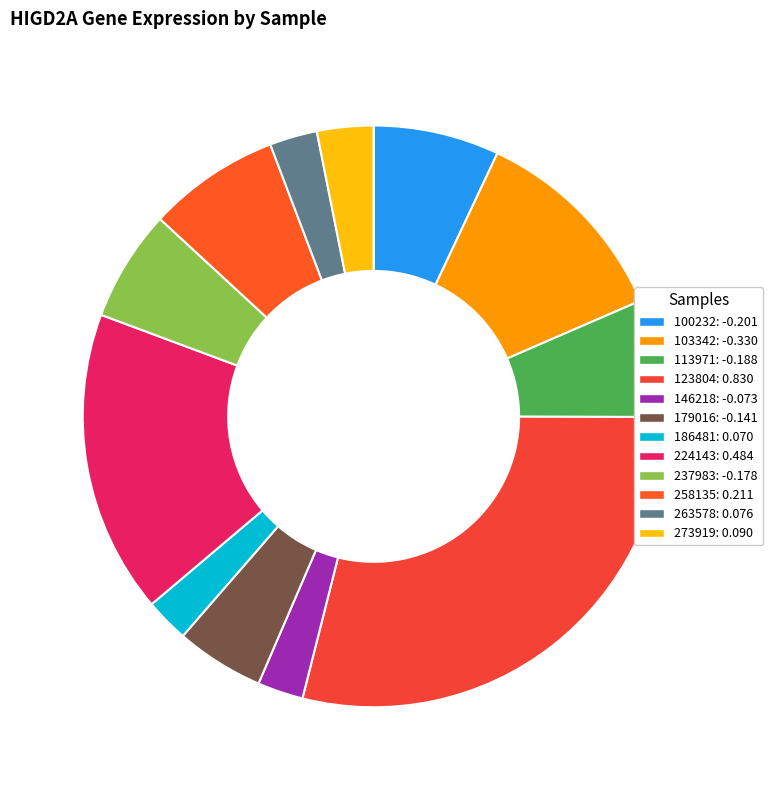

How many slices are in this pie chart?

12